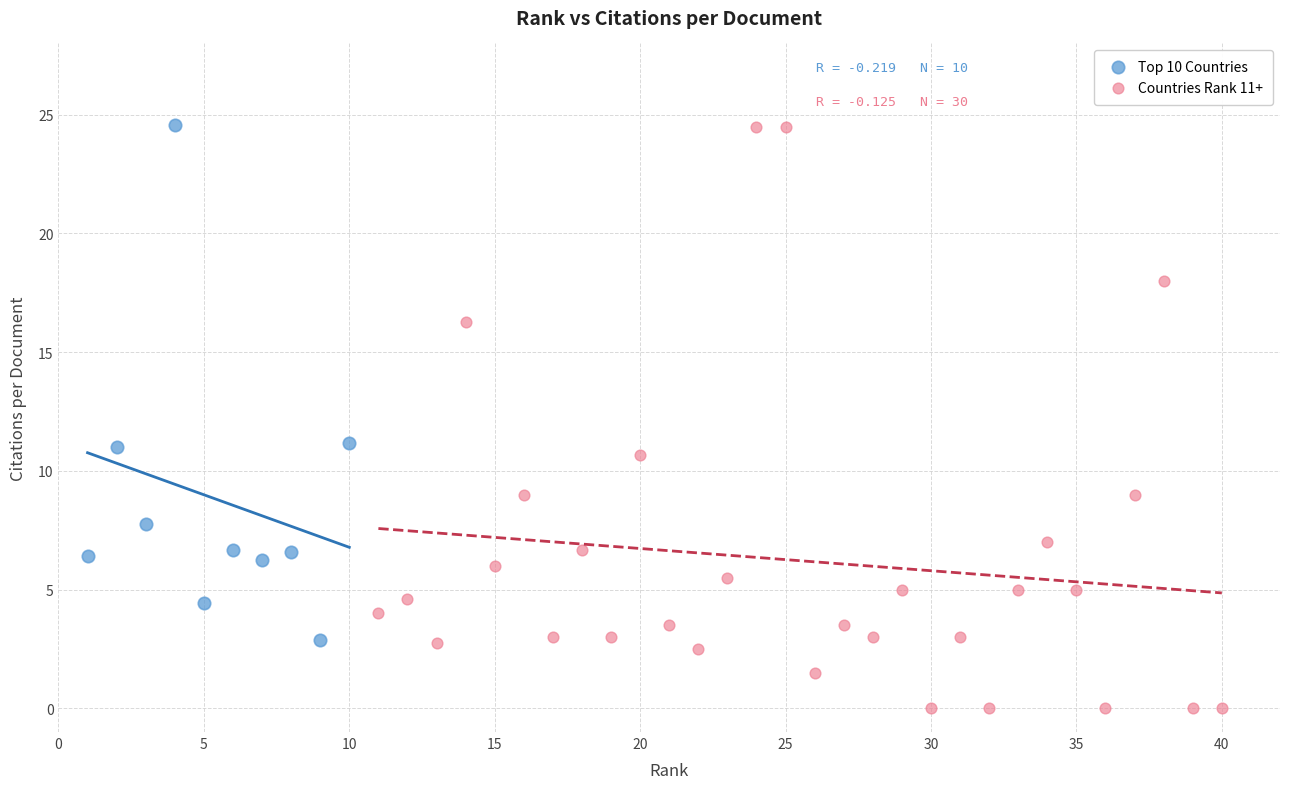

What are all the series names shown in the legend?

Top 10 Countries, Countries Rank 11+